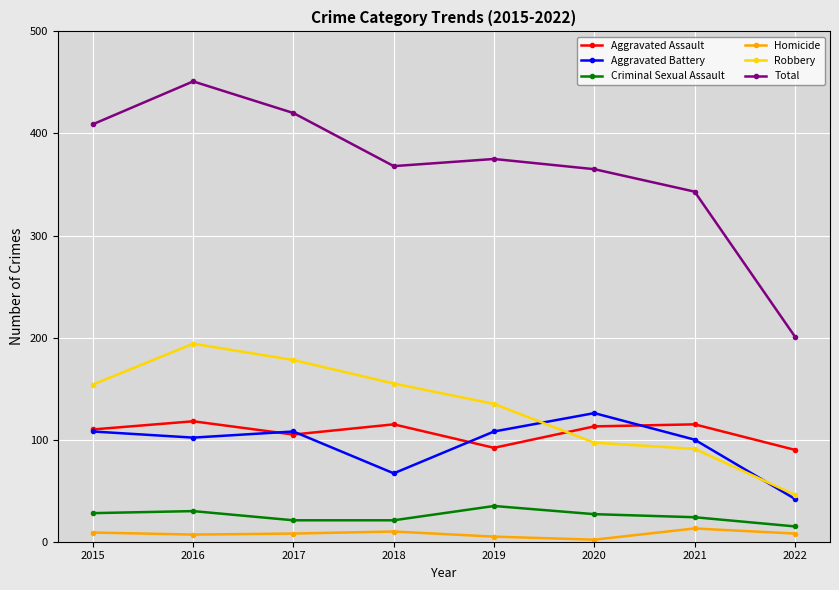

At how many categories does at least one series exceed 405?

3